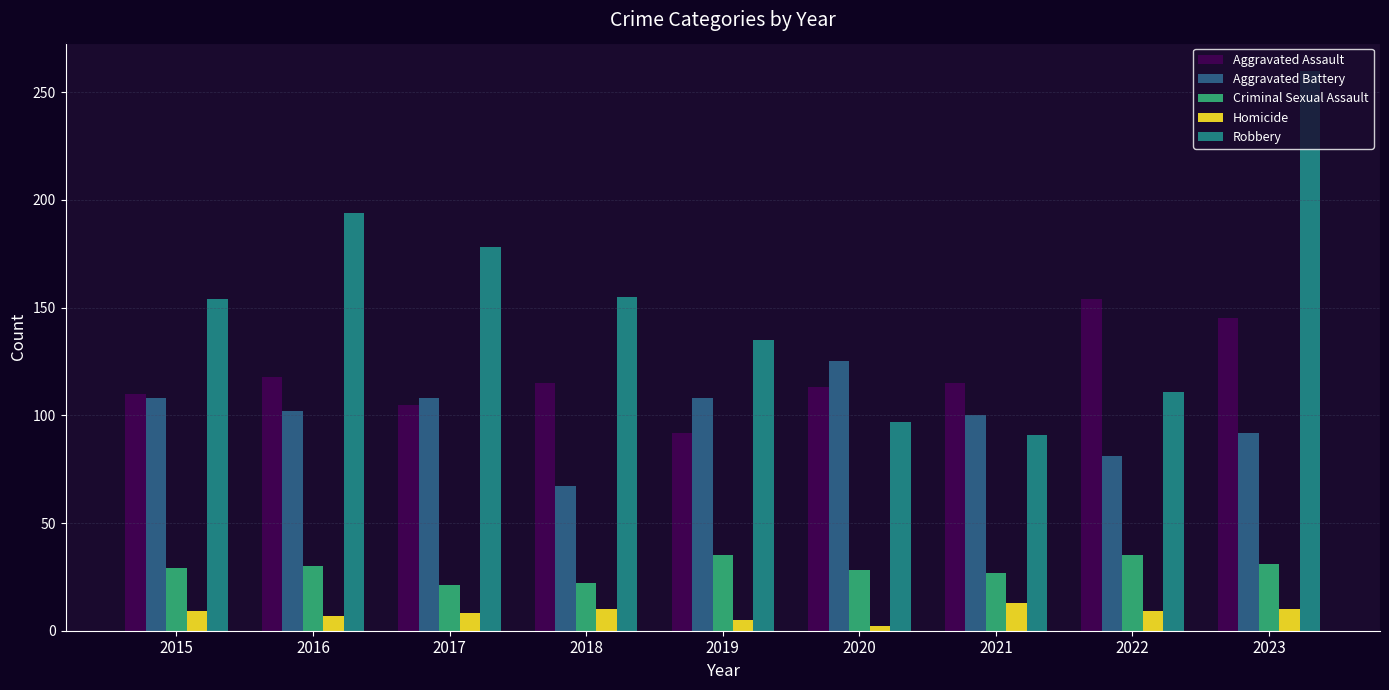

How many bars are there in total?

45